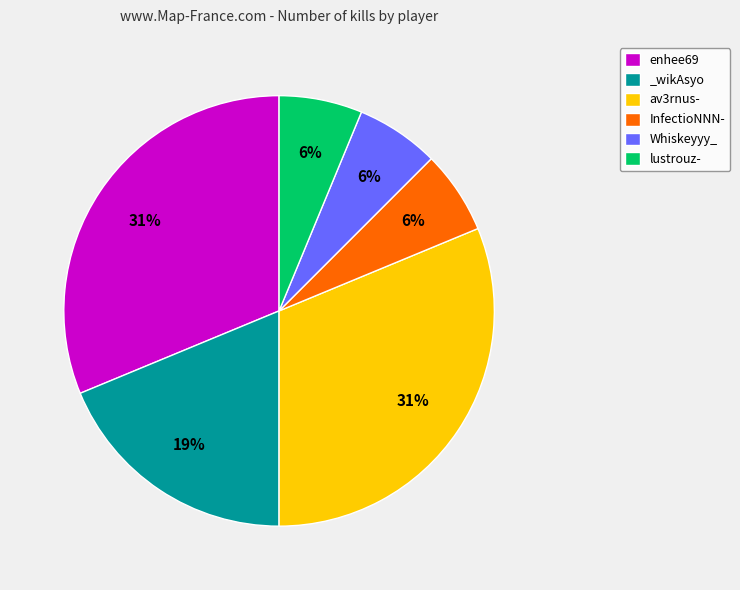

True or false: Whiskeyyy_ accounts for 6% of the total.

True